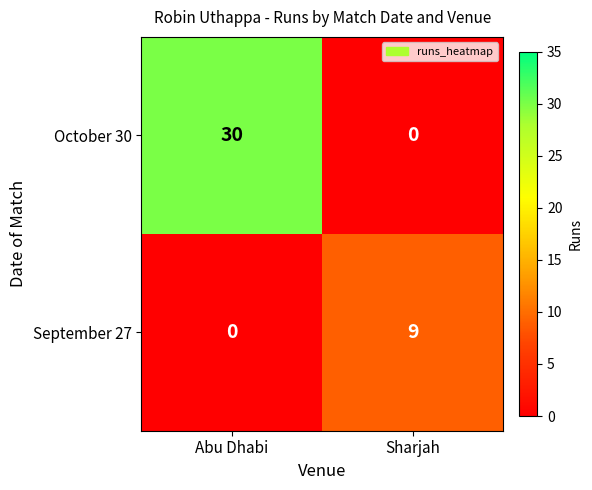

The September 27 series shows 0 at Abu Dhabi. True or false?

True